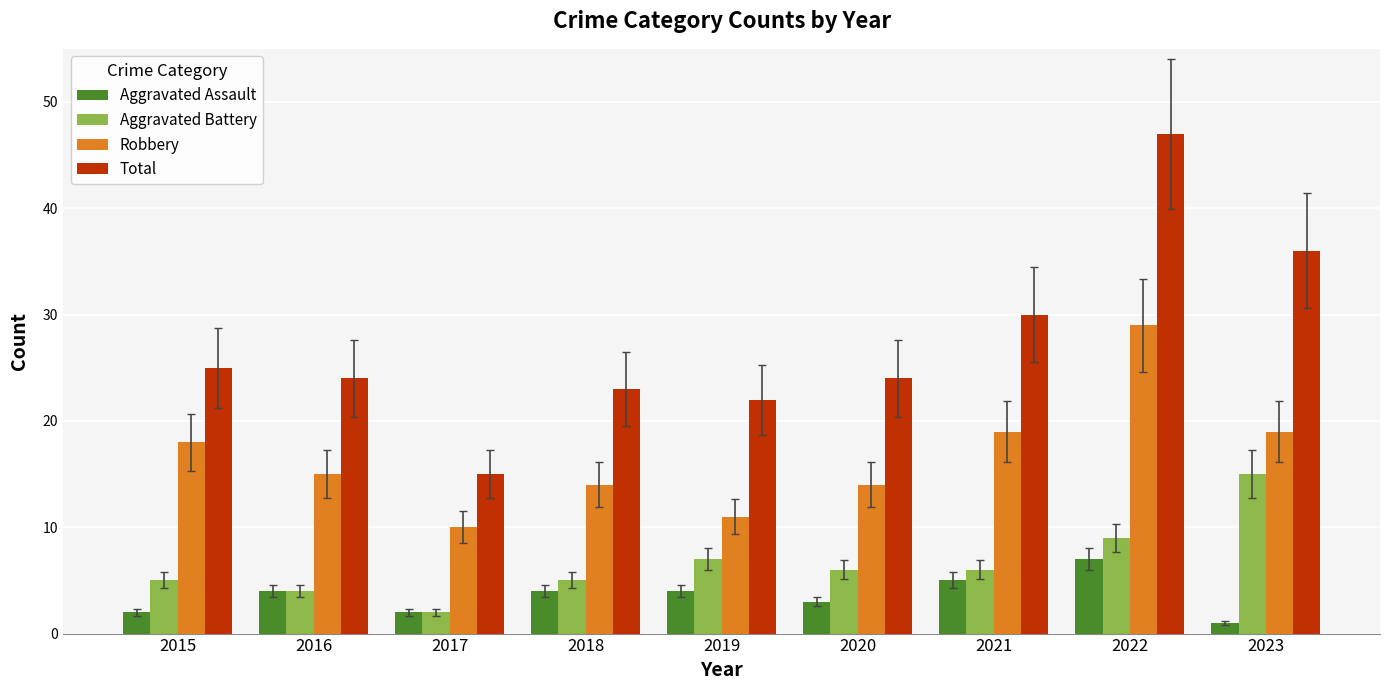

The value of Total at 2019 is 39. True or false?

False